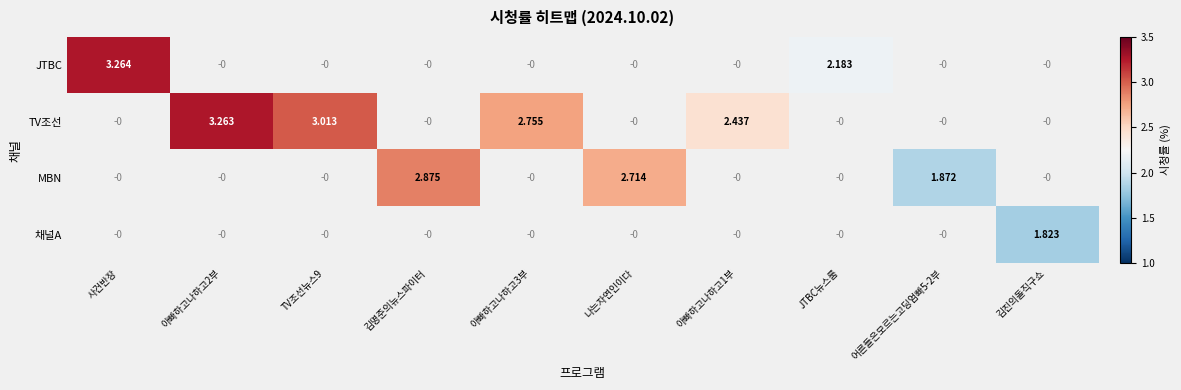

The value of JTBC at JTBC뉴스룸 is 3.7. True or false?

False